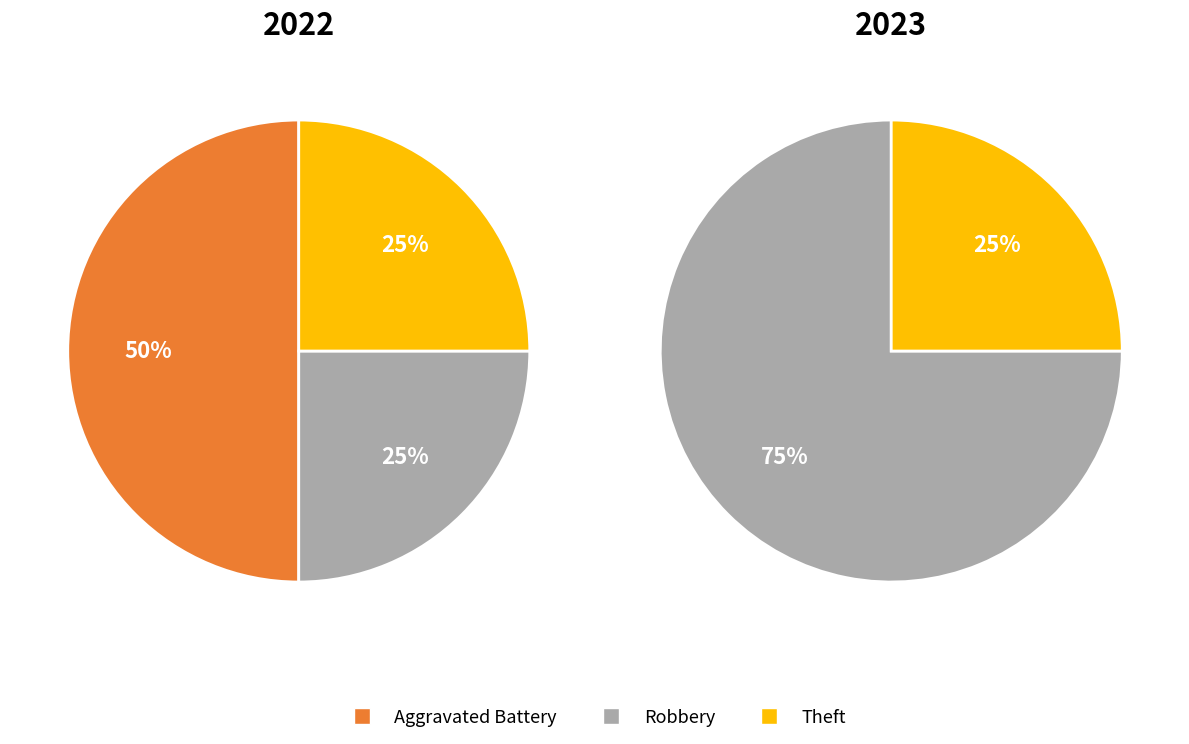

Does any single category account for the majority?

No